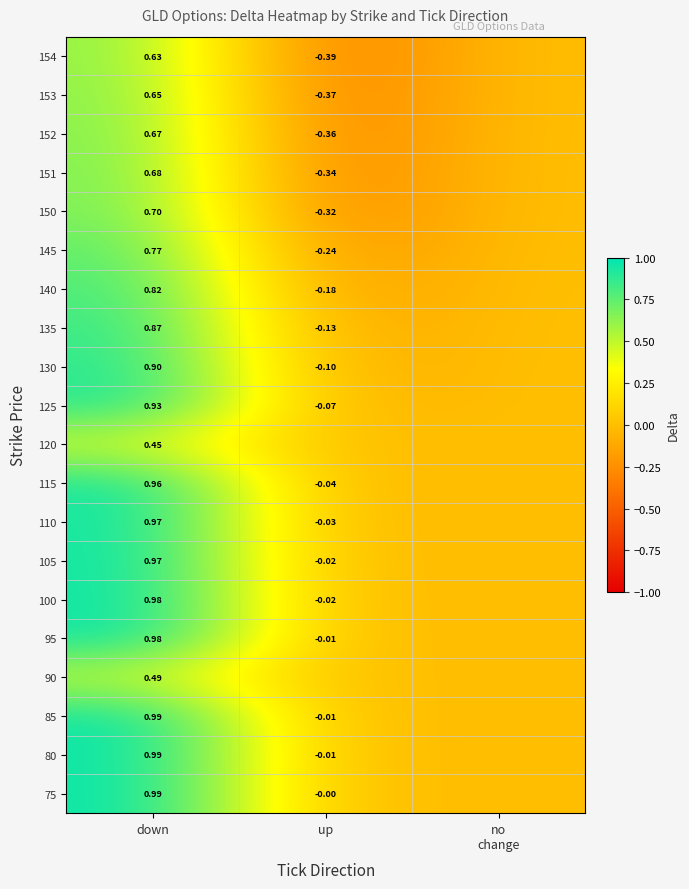

Which series has the largest range (max minus min)?

154